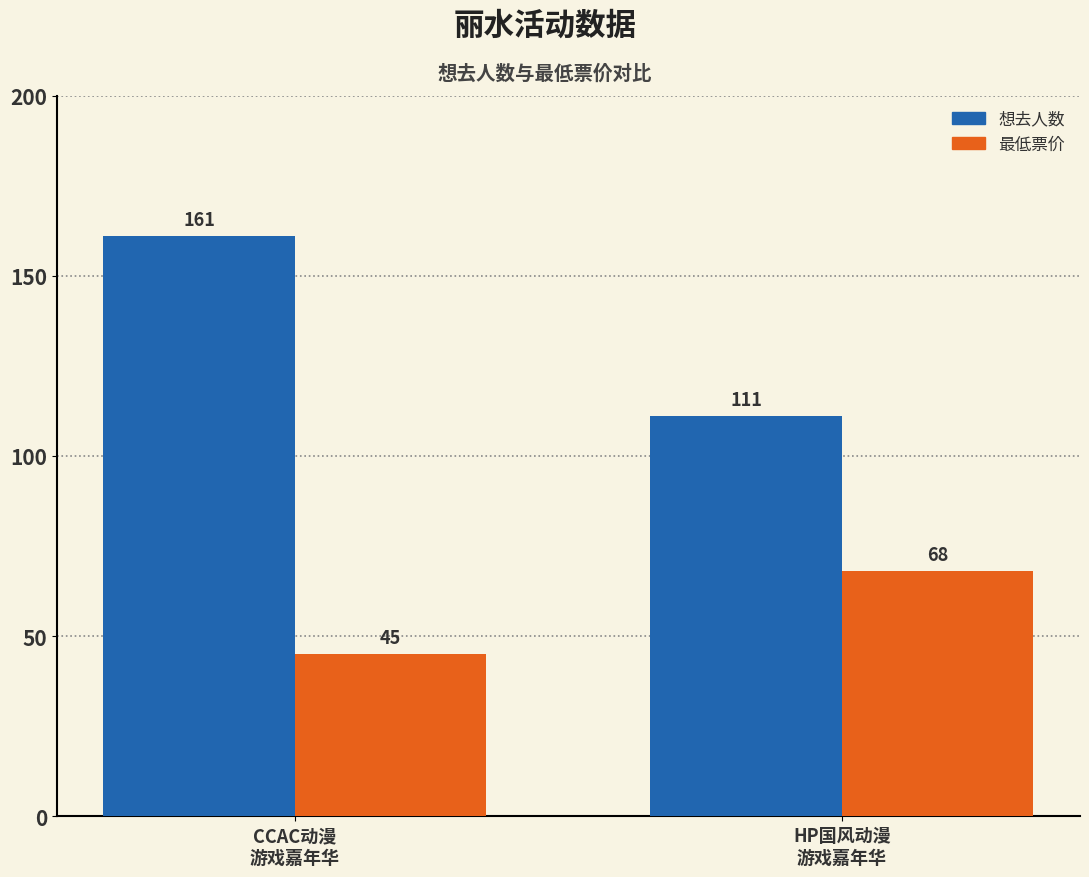

What are all the series names shown in the legend?

想去人数, 最低票价